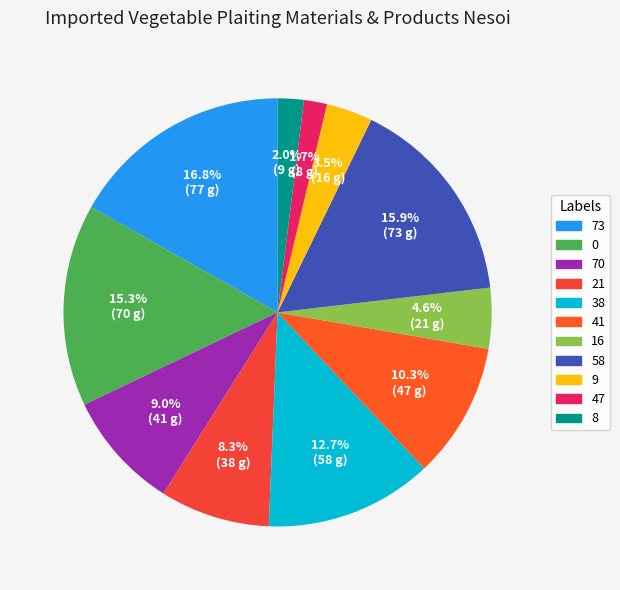

To the nearest percent, what percentage of the pie is 16?

5%